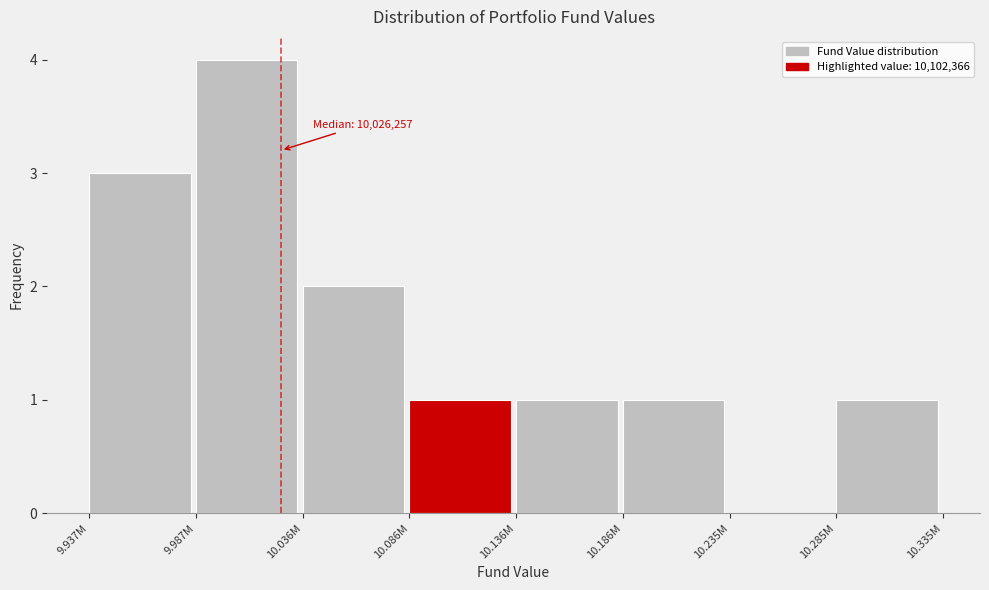

What is the ratio of the value at 9.937M to the value at 10.285M?

3.0